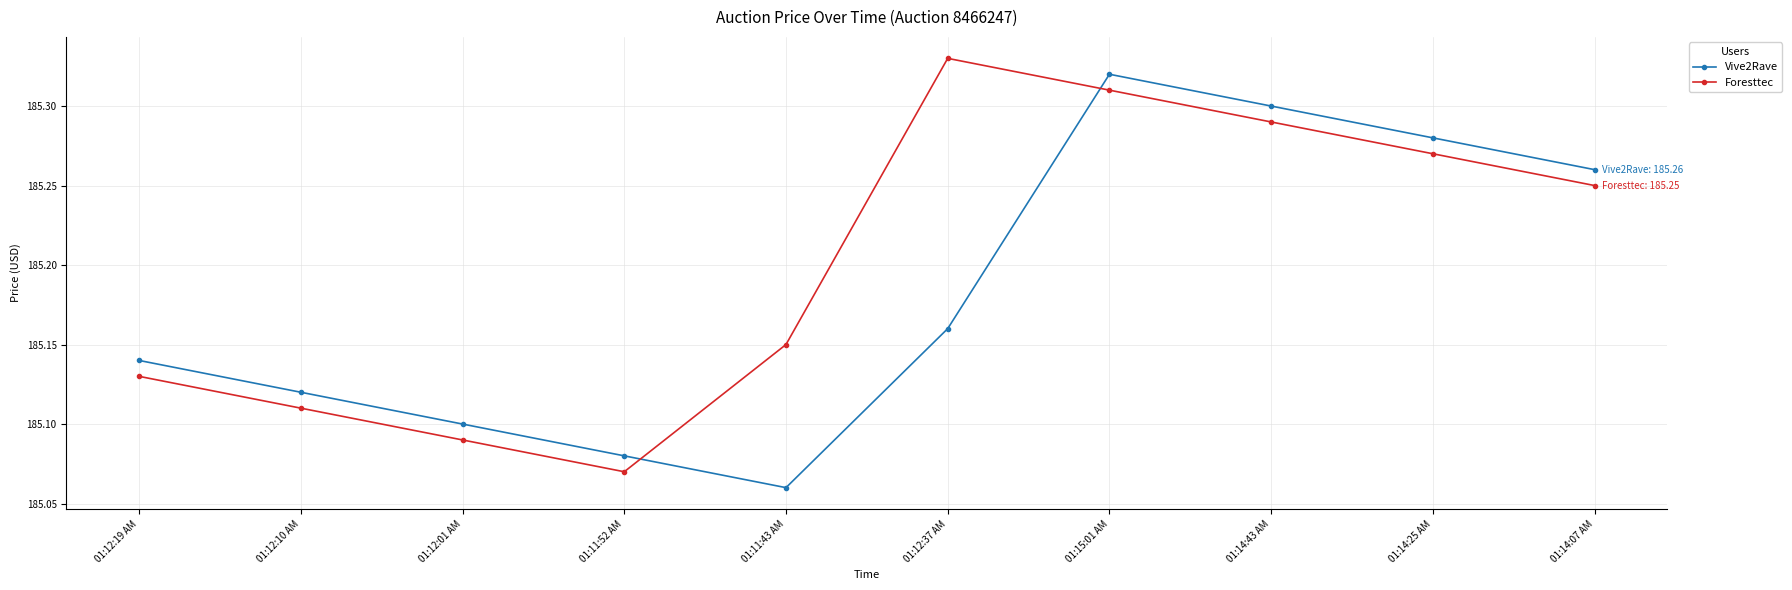

At how many categories does at least one series exceed 185?

10